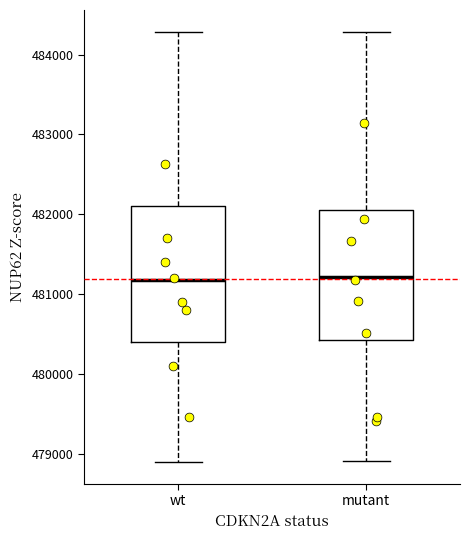

Reading left to right, read every box against the y-axis: the position of its median line, the range the box covers, and the ends of its whiskers. The values are not printed on the chart, so give them approximately, as read against the axis.

wt: median 481200, box 480400 to 482100, whiskers 478900 to 484300
mutant: median 481200, box 480400 to 482100, whiskers 478900 to 484300